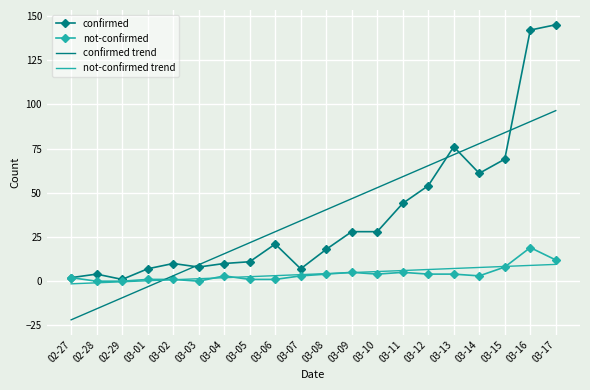

What is the difference between the maximum and minimum values in the not-confirmed series?

19.0